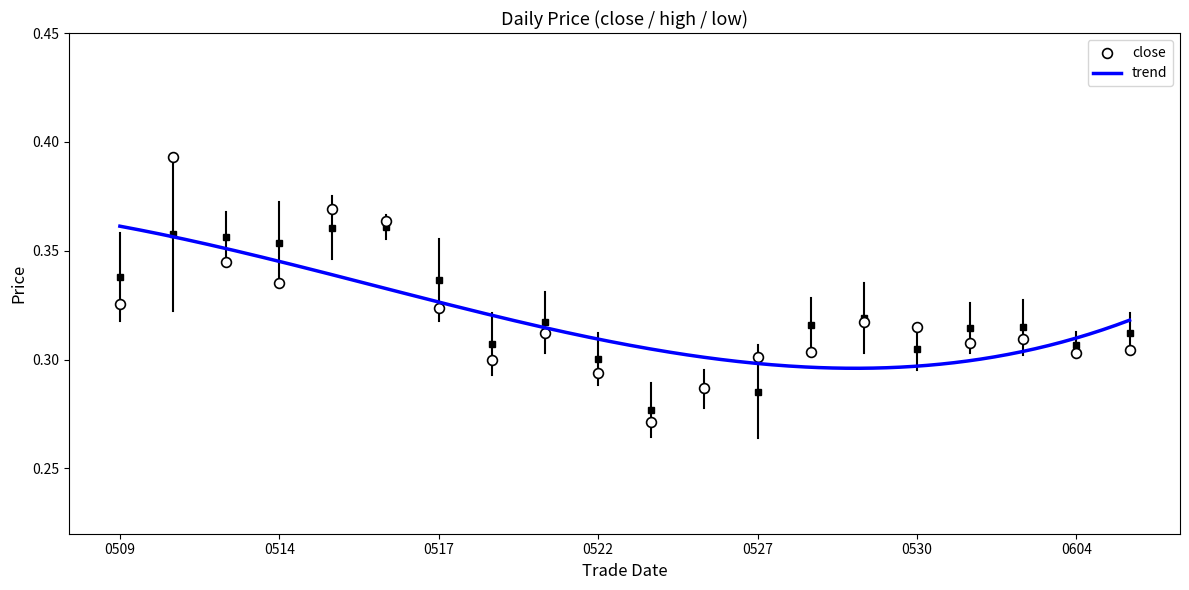

Is the value of high at 20190605 greater than the value of close at 20190527?

Yes